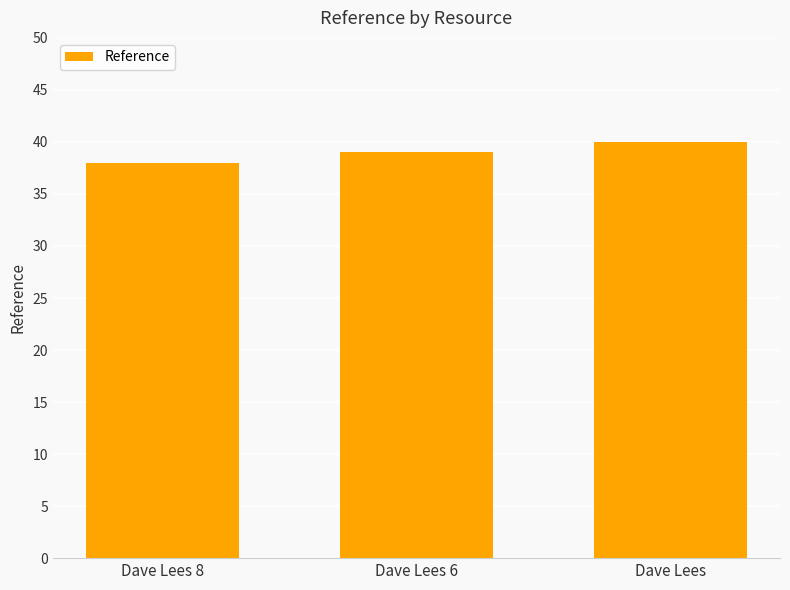

Count the number of categories in the chart.

3